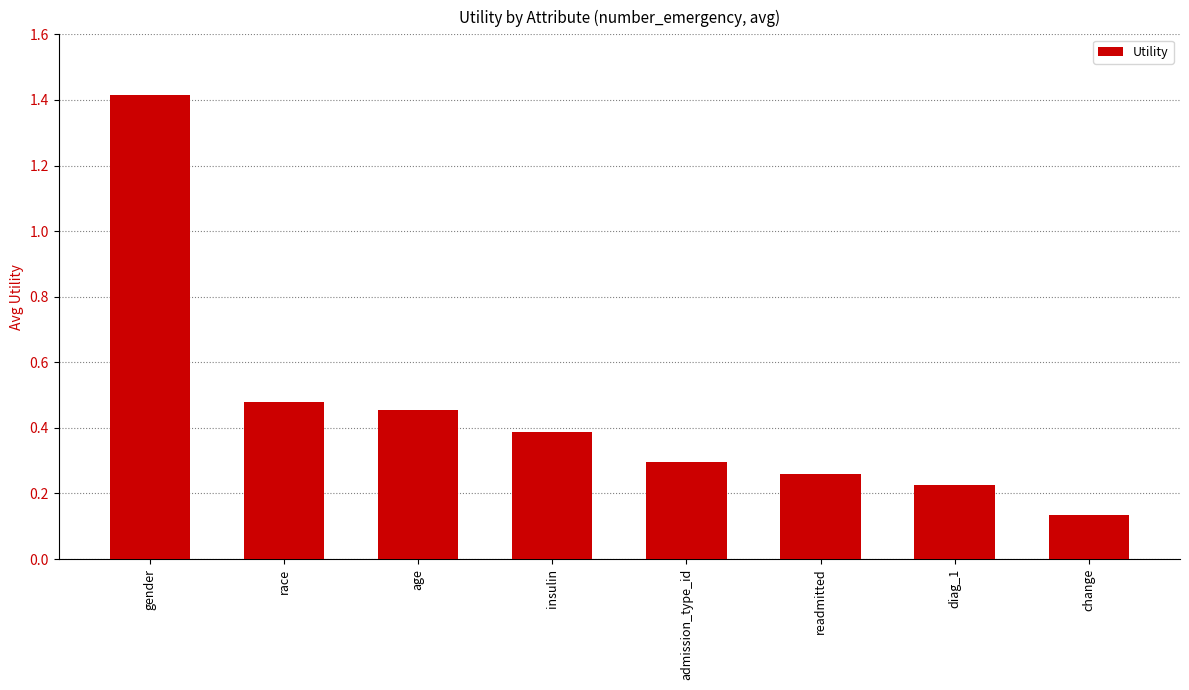

How many values are between 0 and 1?

7